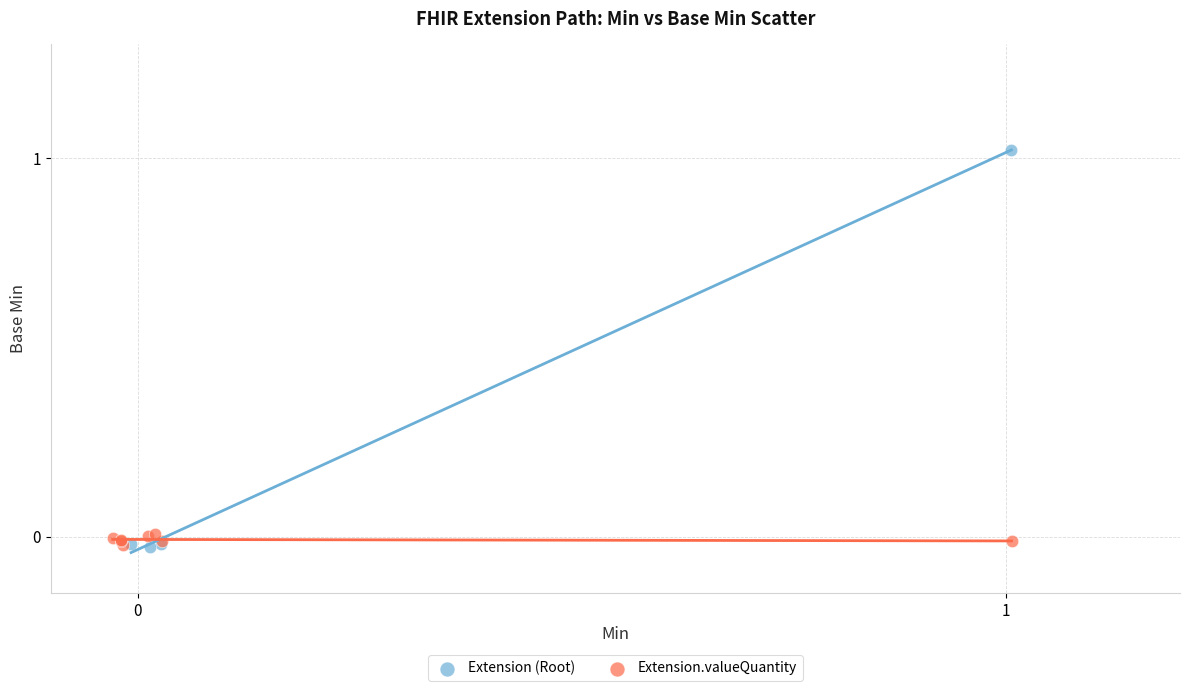

Which series has the widest spread of Y values?

Extension (Root)